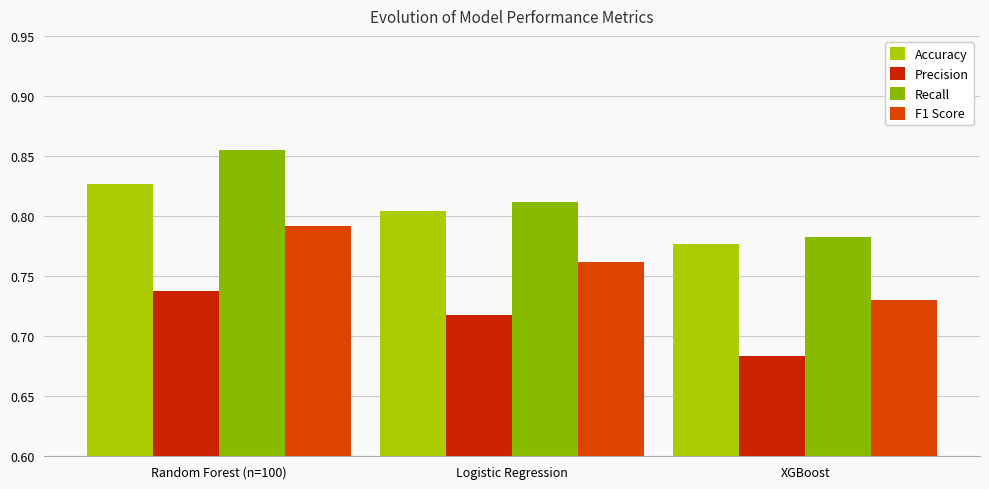

What are all the series names shown in the legend?

Accuracy, Precision, Recall, F1 Score